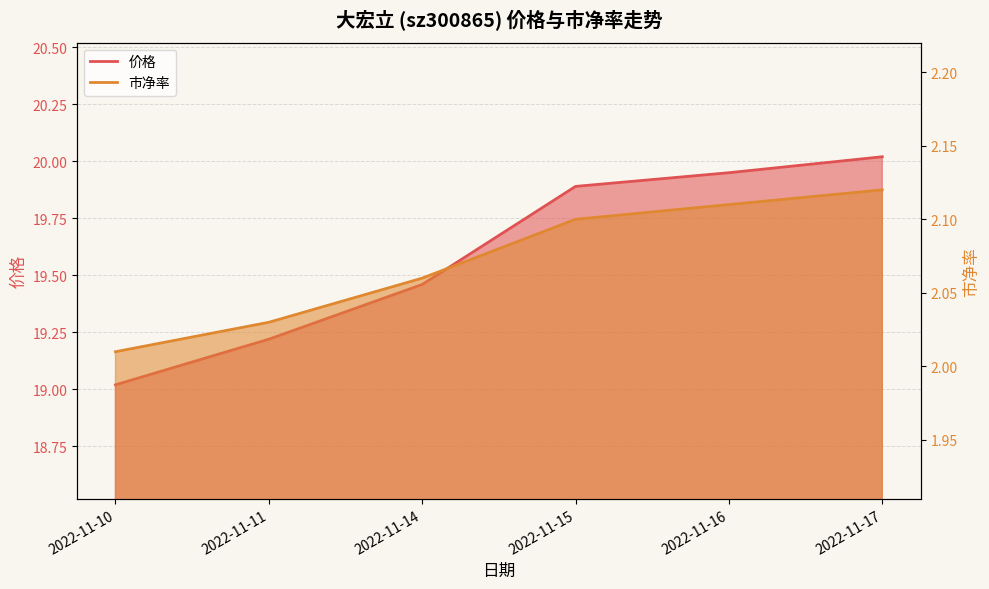

Where is 市净率 nearest to the value 2?

2022-11-10